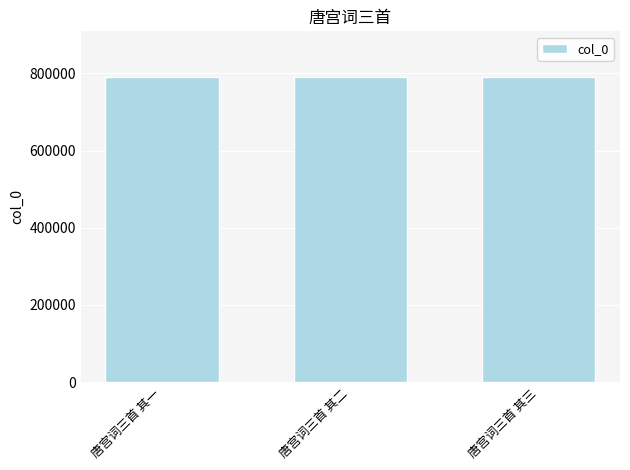

What is the minimum value shown in the chart?

790298